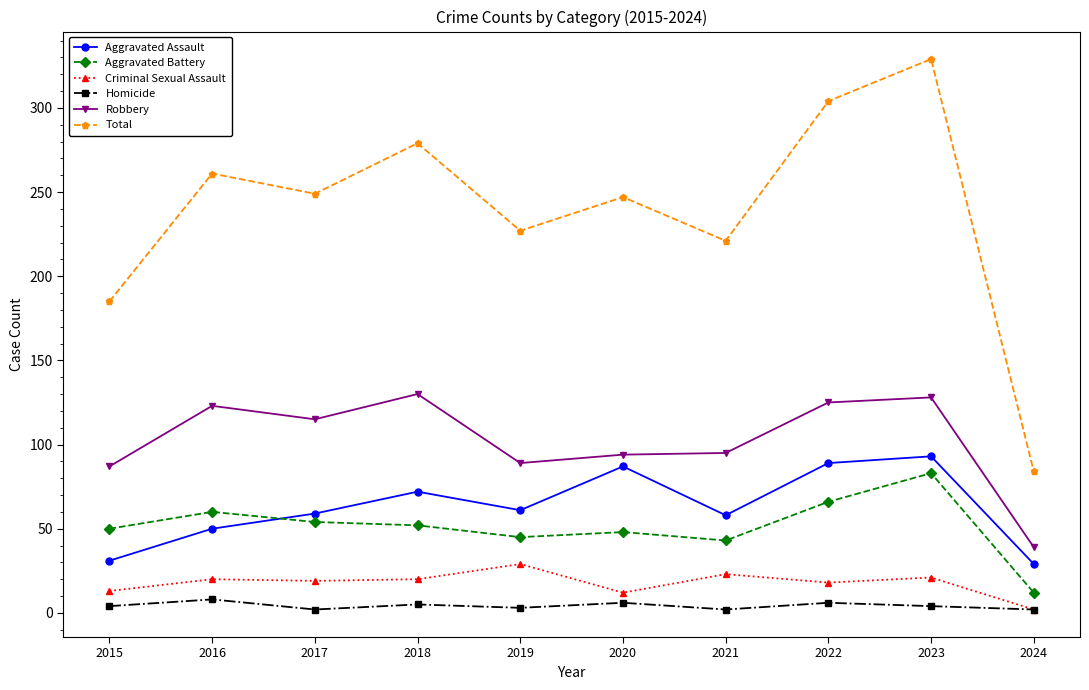

True or false: Robbery and Aggravated Battery cross at least once.

False